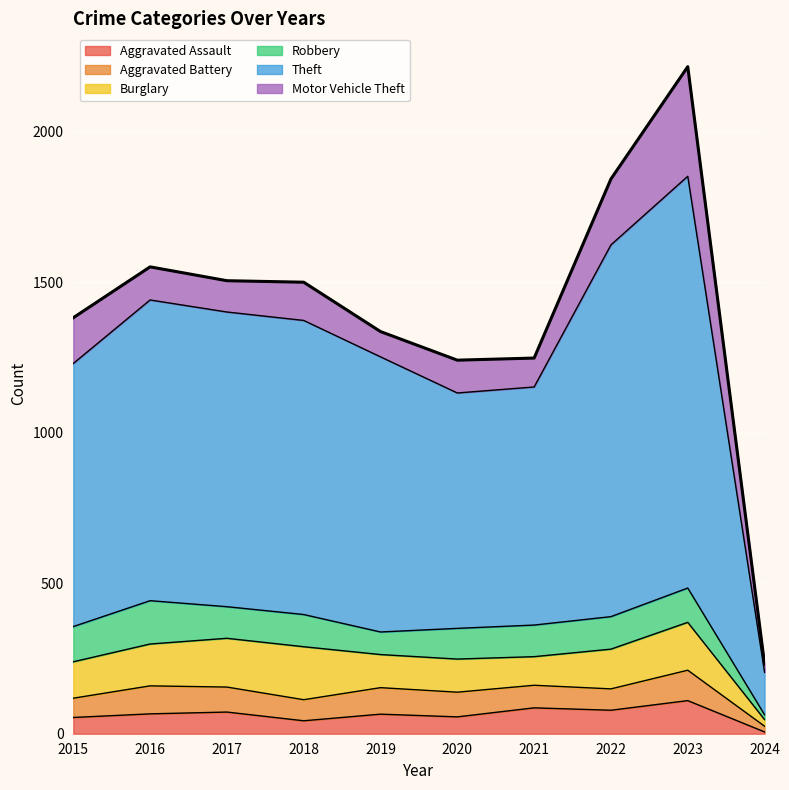

True or false: Burglary has a value of 110 at 2020.

True